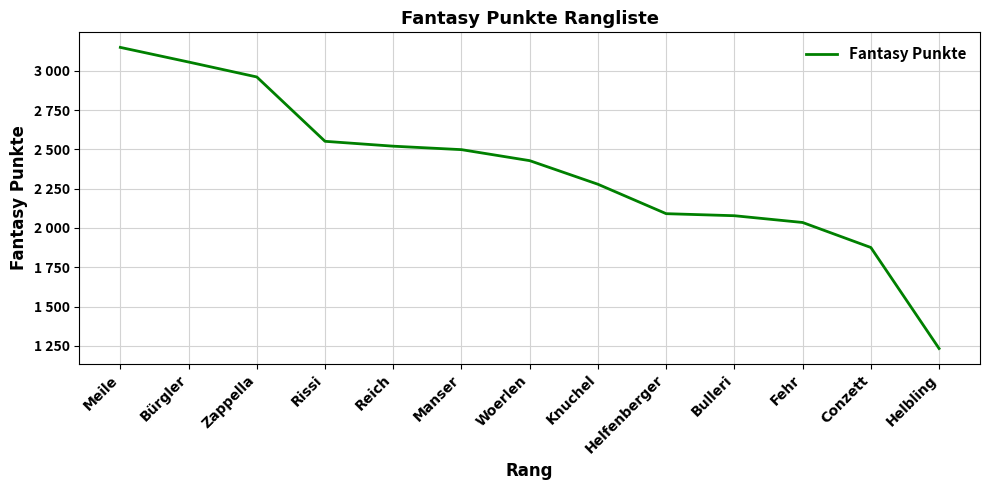

Reading right to left, extract all data points from this chart.

1234	1876	2035	2078	2091	2278	2428	2498	2520	2551	2960	3055	3148